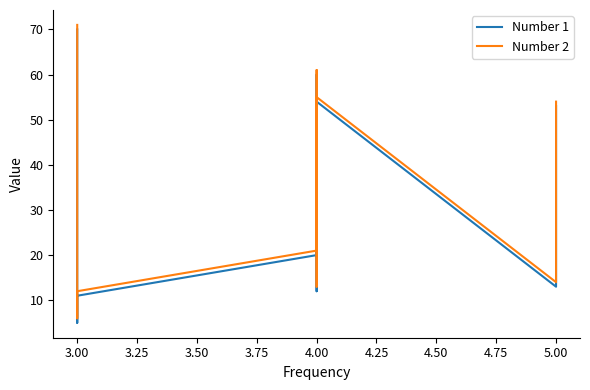

Rank the series at 5.00 from lowest to highest value.

Number 1, Number 2